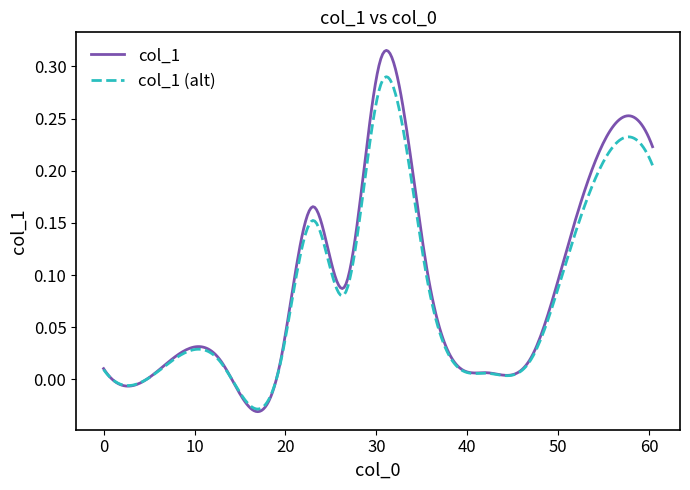

List the series in order of their peak value, highest first.

col_1, col_1 (alt)